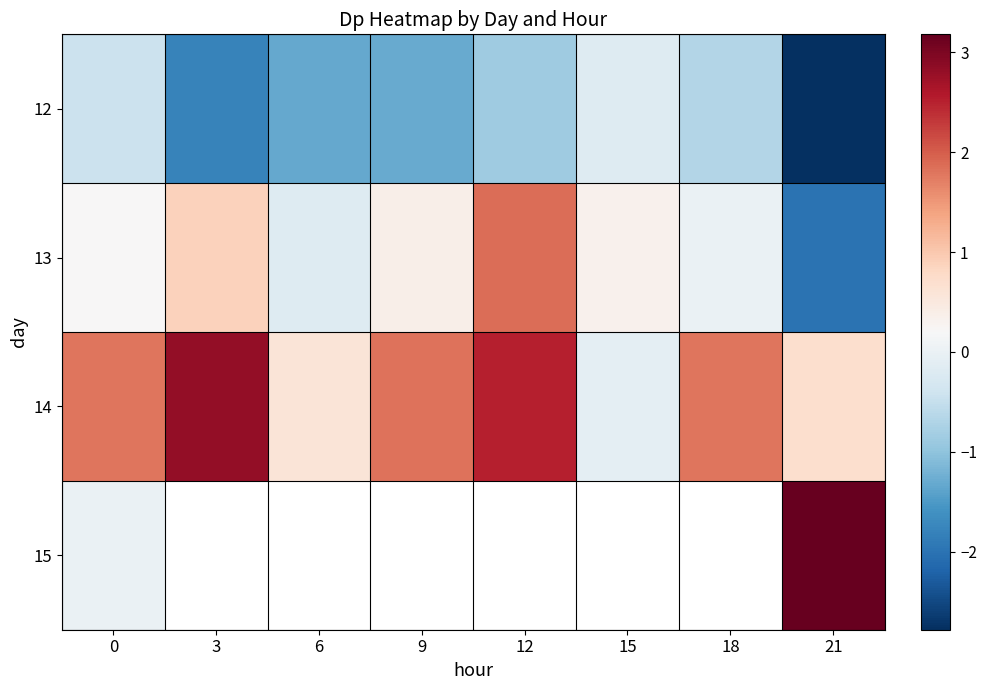

Between 6 and 18, which series saw the biggest shift?

14